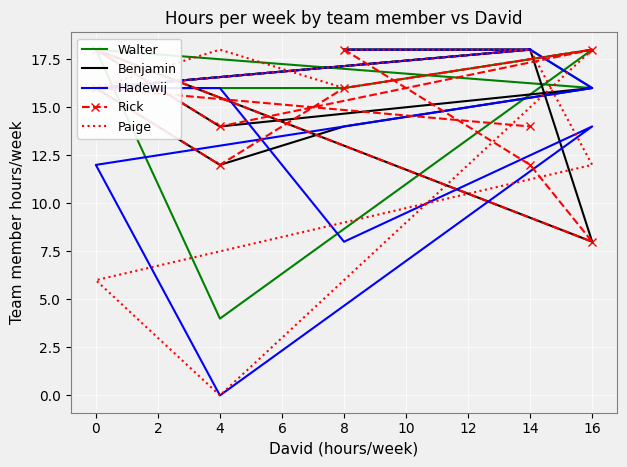

What is the difference between the Paige values at 8 and 2?

6